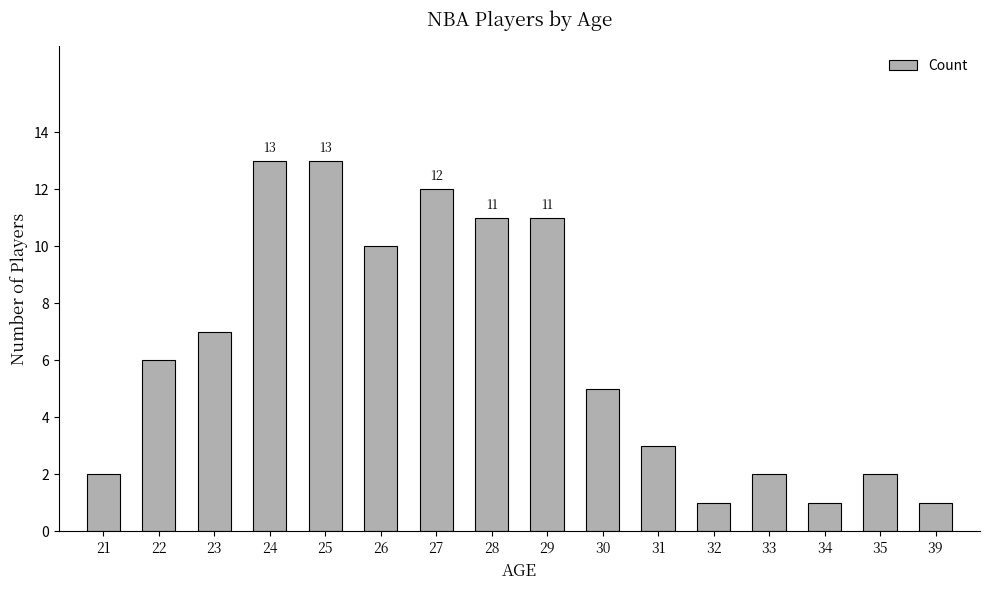

What is the sum of all values?

100